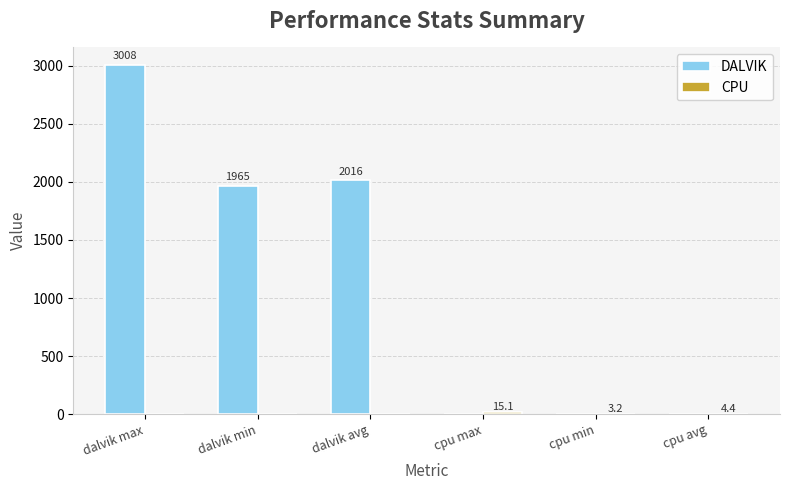

The value of DALVIK at dalvik max is 1123.3. True or false?

False